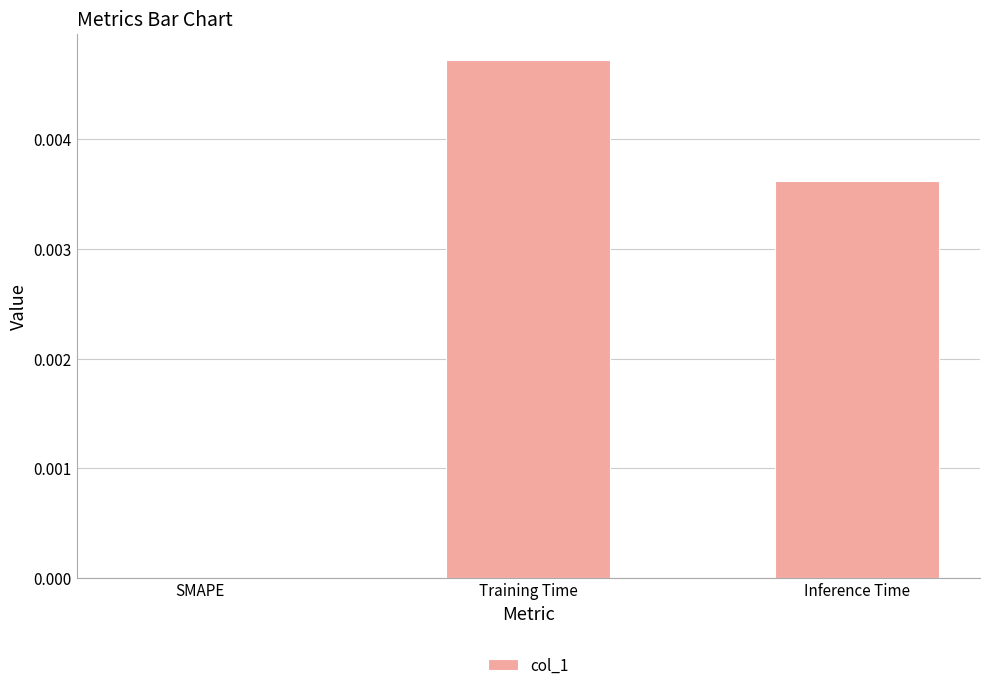

Which category has the highest value across all series?

Training Time